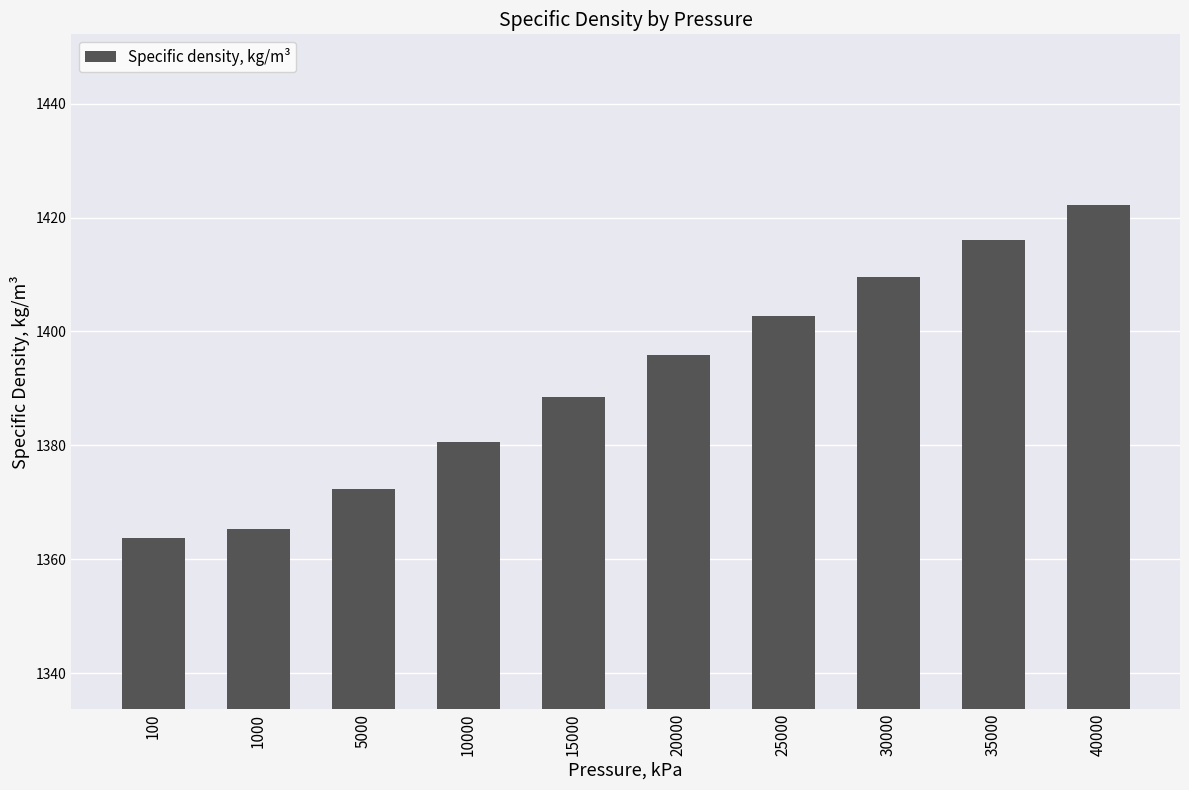

What is the change in value from 1000 to 5000?

+7.0